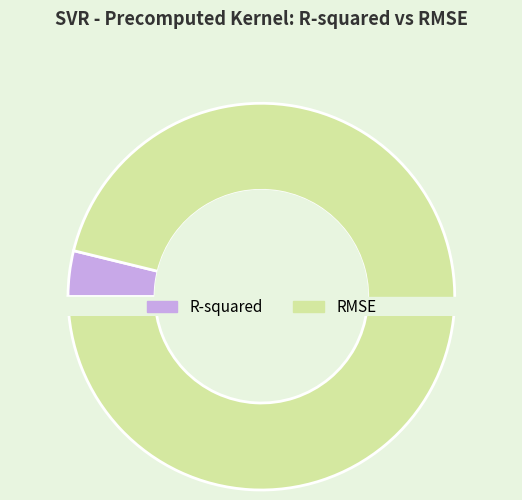

Rank the categories by value from highest to lowest.

RMSE, R-squared